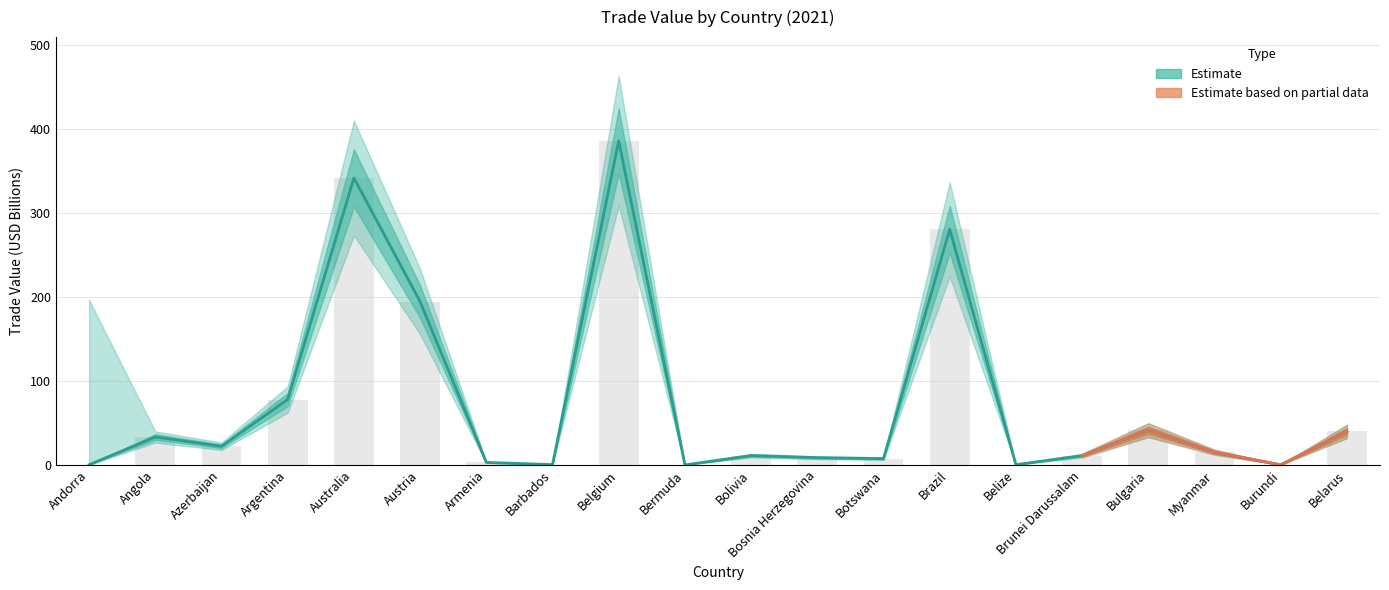

List the labels in order of value, largest first.

Belgium, Australia, Brazil, Austria, Argentina, Bulgaria, Belarus, Angola, Azerbaijan, Myanmar, Bolivia, Brunei Darussalam, Bosnia Herzegovina, Botswana, Armenia, Barbados, Belize, Andorra, Burundi, Bermuda